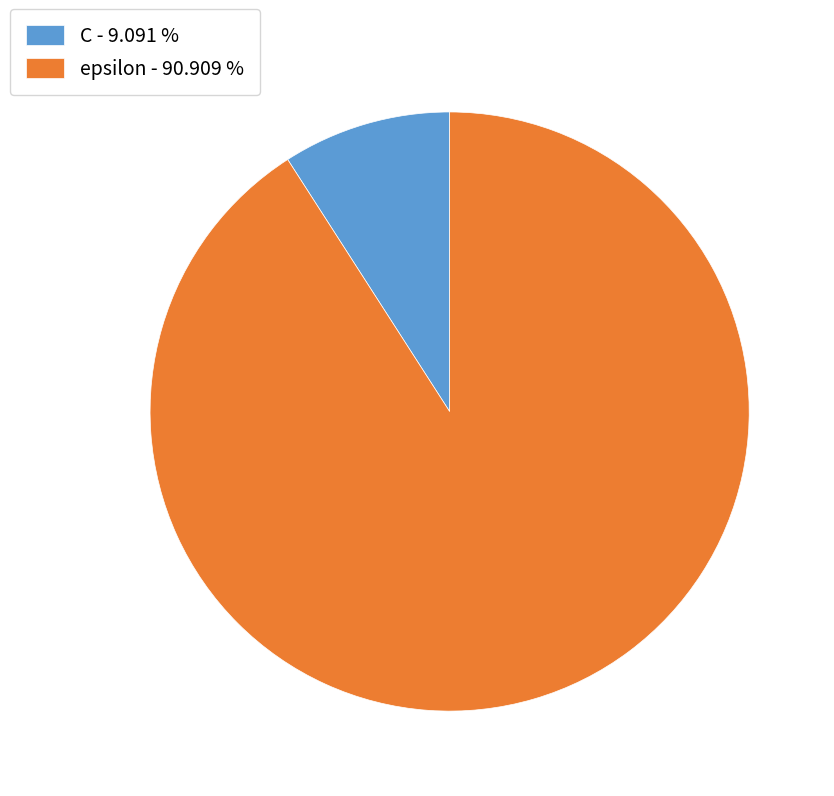

The epsilon slice represents 91% of the pie. True or false?

True